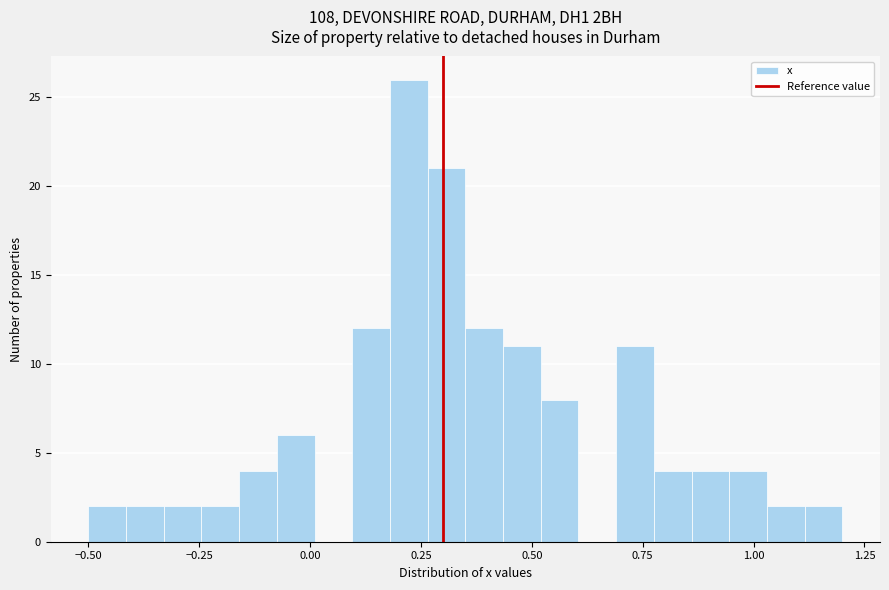

Around what value on the x-axis is the tallest bar? Give the approximate position of its centre, as read against the axis.

0.20